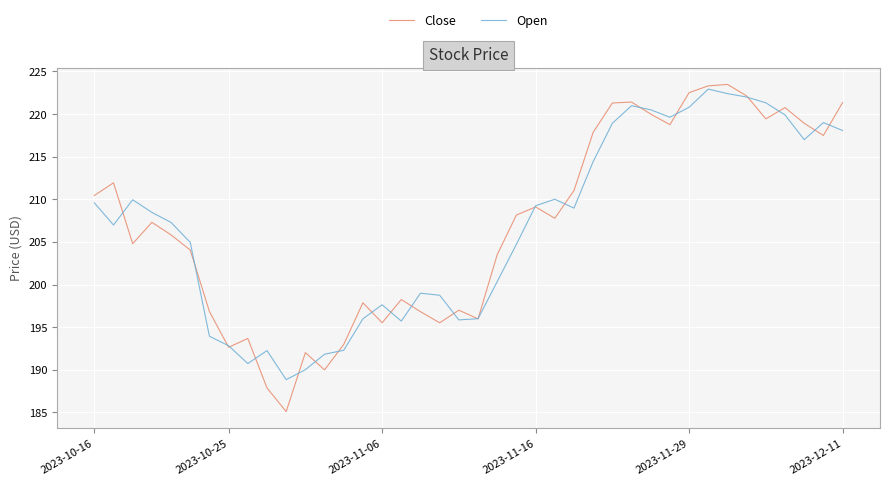

What is the average value of the Open series?

206.8